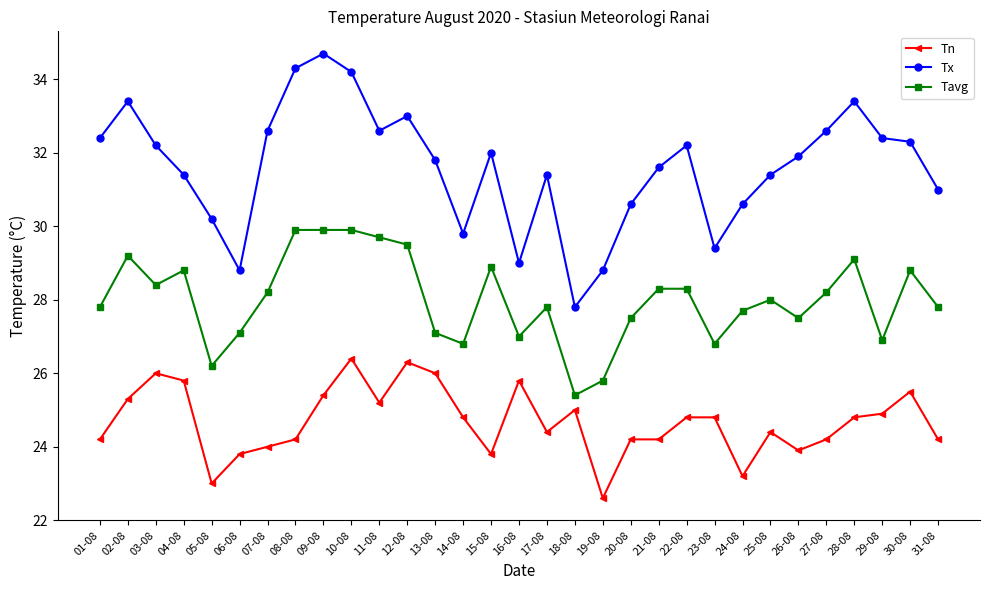

At 22-08, list the series in order from smallest to largest.

Tn, Tavg, Tx